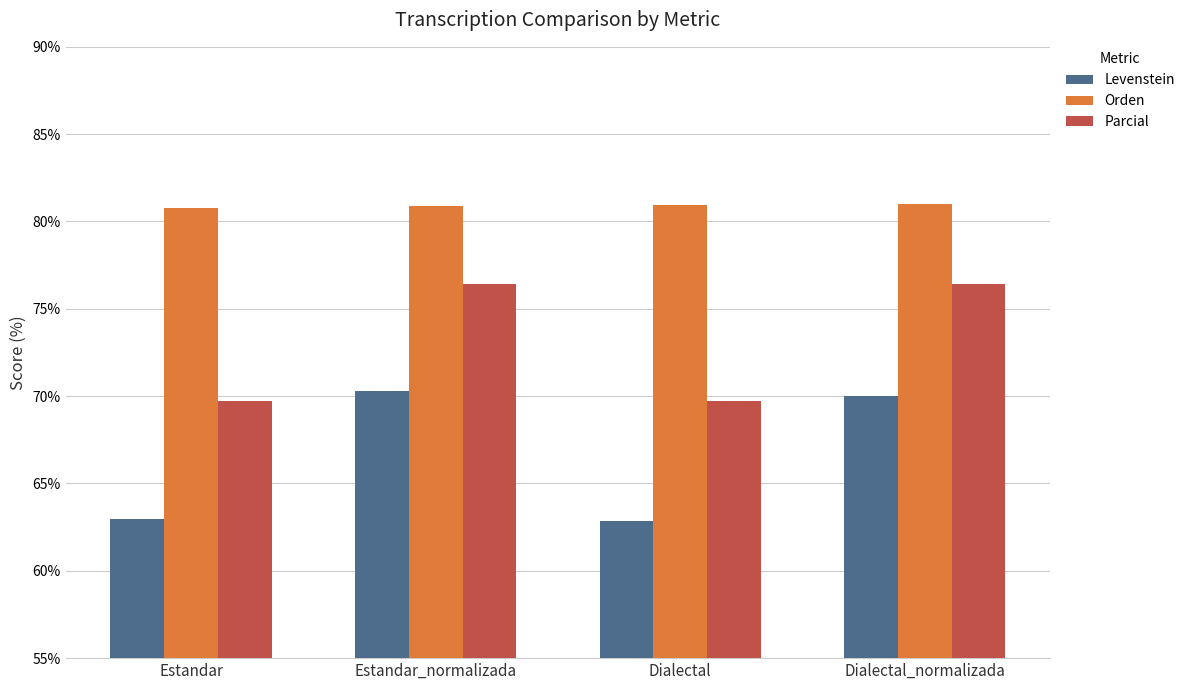

What is the label of the 4th bar from the left?

Dialectal_normalizada